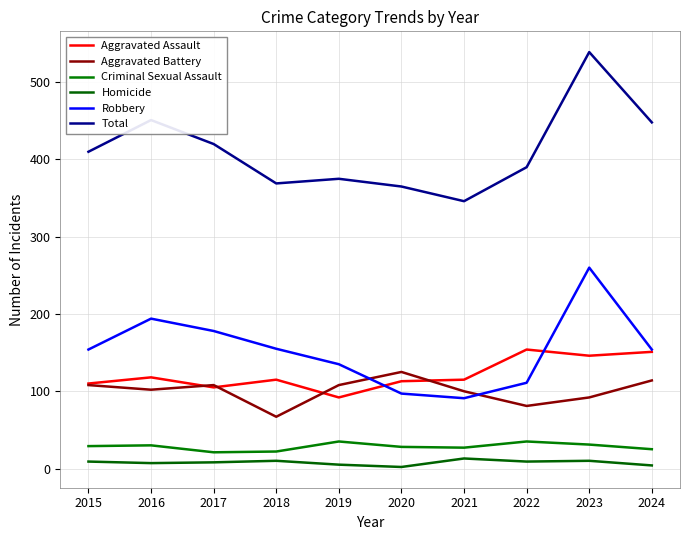

Where is the first local minimum for Criminal Sexual Assault?

2017